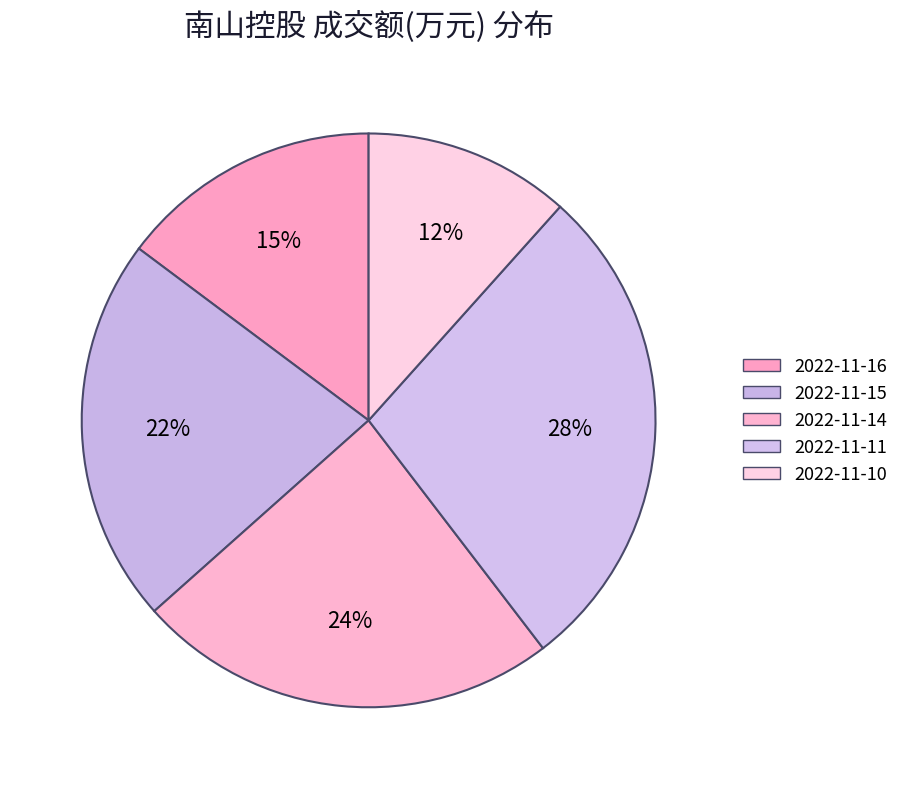

To the nearest percent, what portion does 2022-11-14 represent?

24%